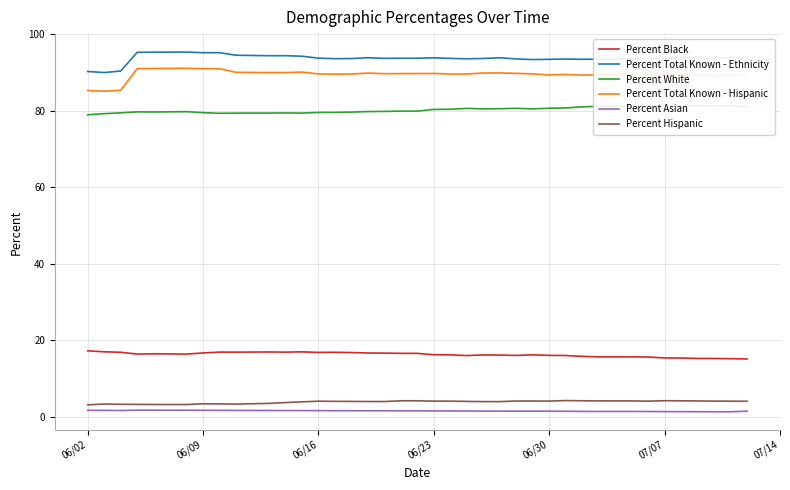

How many categories are shown in the chart?

40